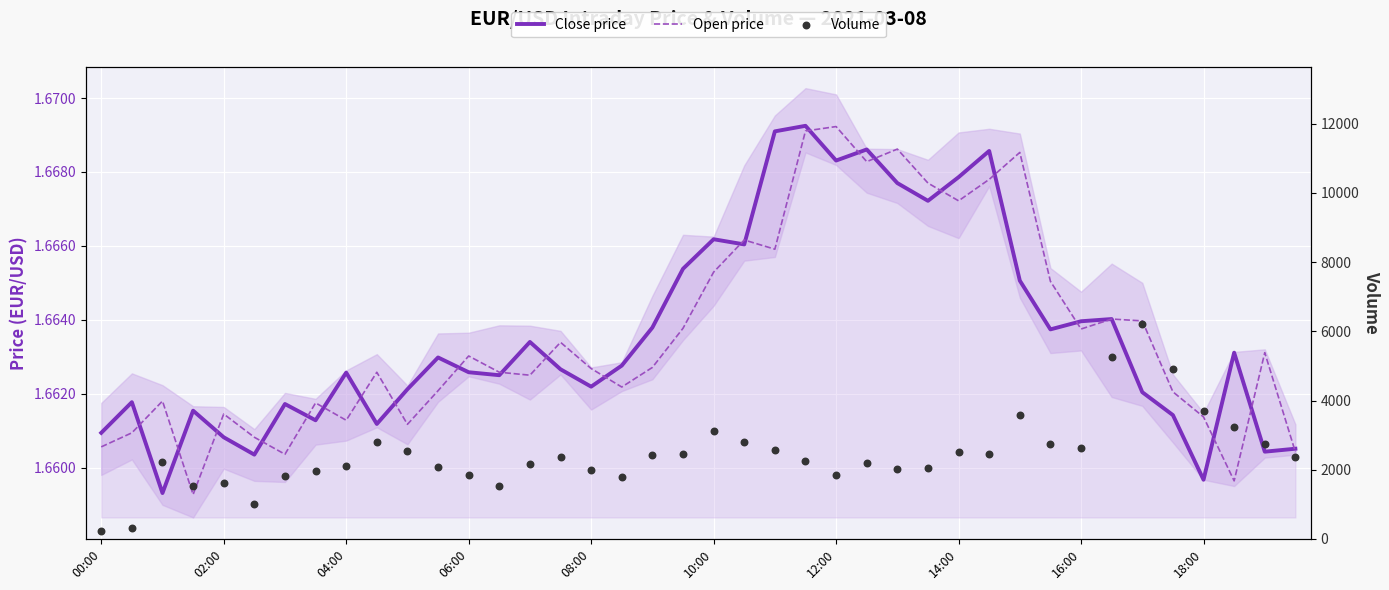

What are all the series names shown in the legend?

Close price, Open price, Volume